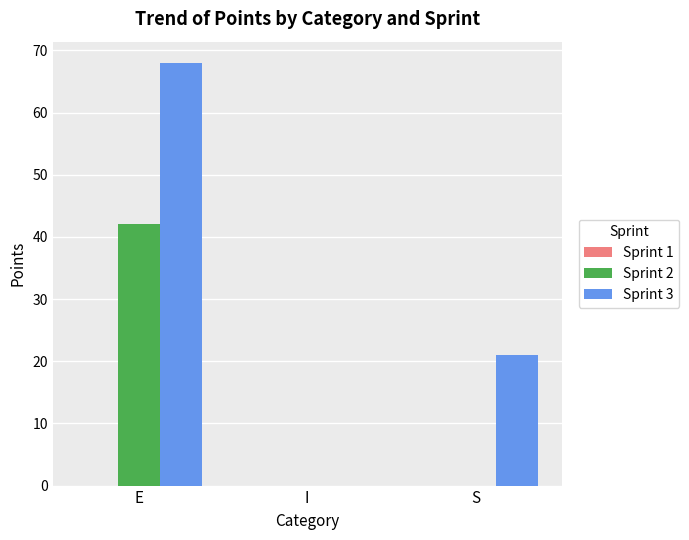

Is it true that Sprint 3 equals 45 at I?

False